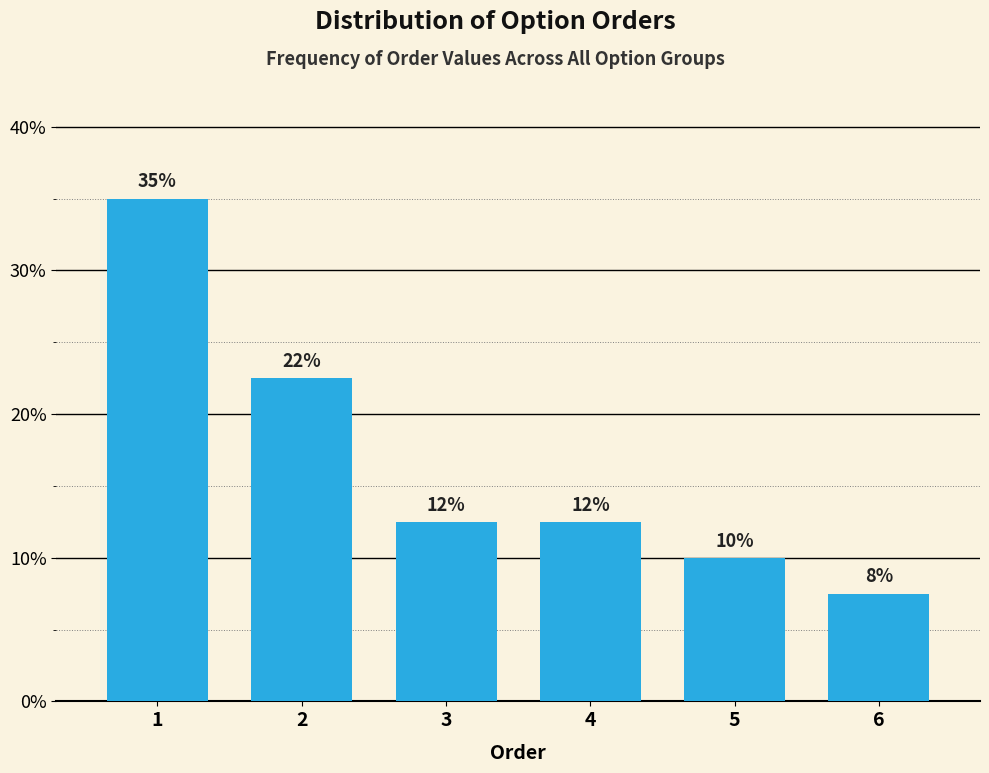

Does the chart contain any negative values?

No